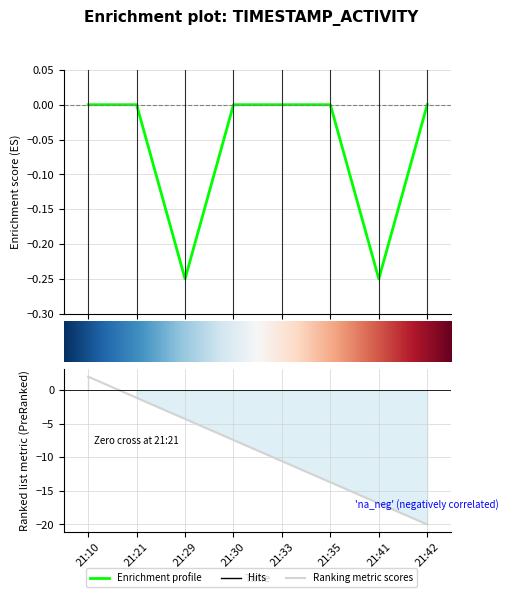

Rank the categories by value from lowest to highest.

2, 6, 0, 1, 3, 4, 5, 7